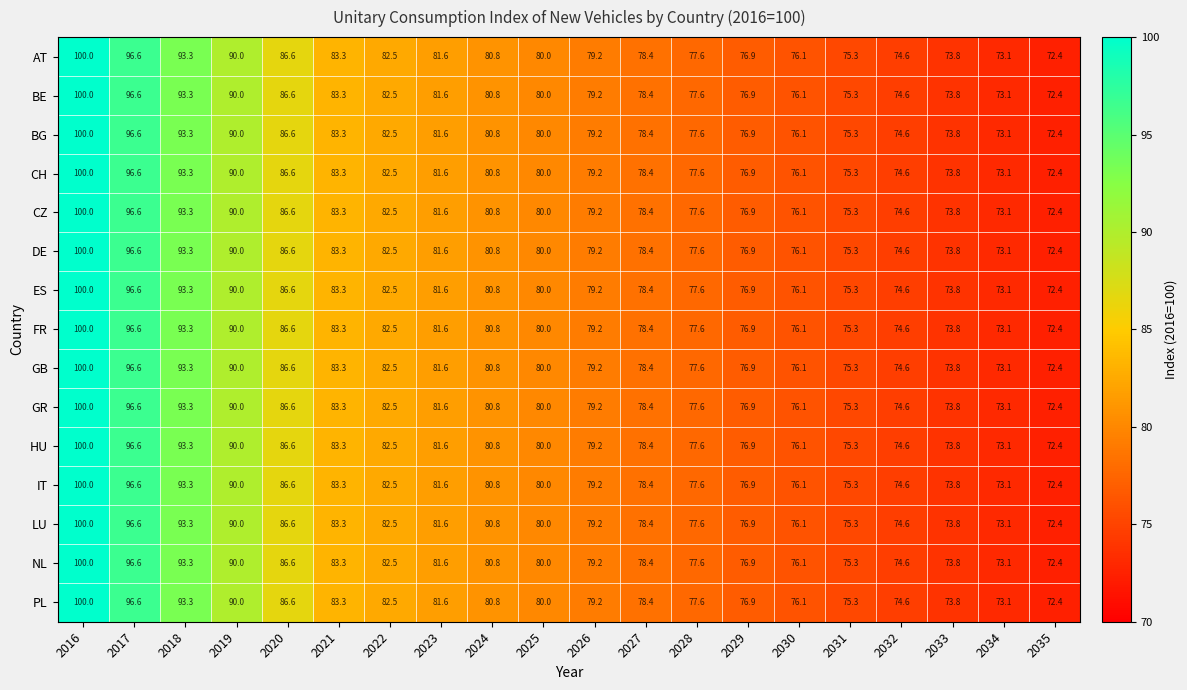

Rank the categories by NL value from lowest to highest.

2035, 2034, 2033, 2032, 2031, 2030, 2029, 2028, 2027, 2026, 2025, 2024, 2023, 2022, 2021, 2020, 2019, 2018, 2017, 2016